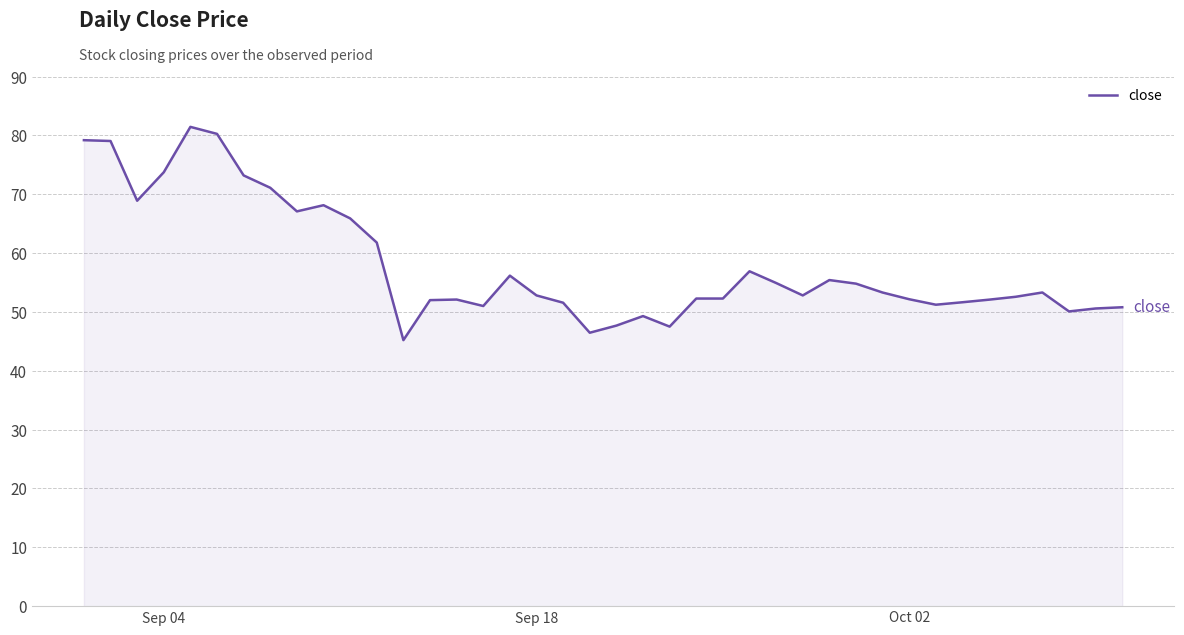

What is the minimum value shown in the chart?

45.2